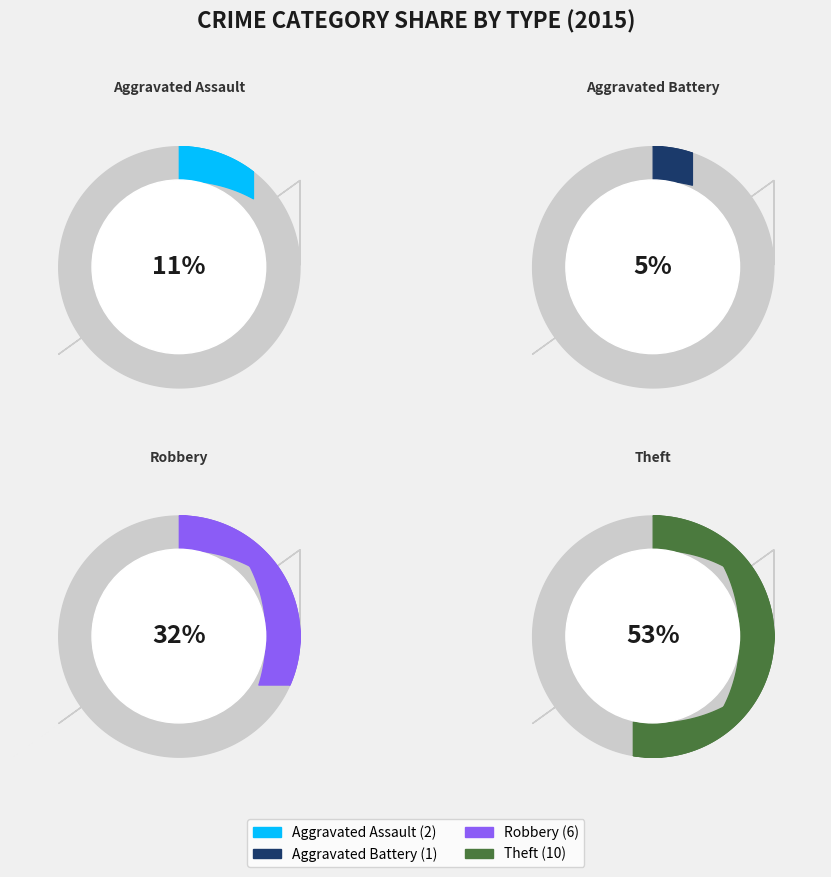

Rank the categories by value from highest to lowest.

Theft, Robbery, Aggravated Assault, Aggravated Battery